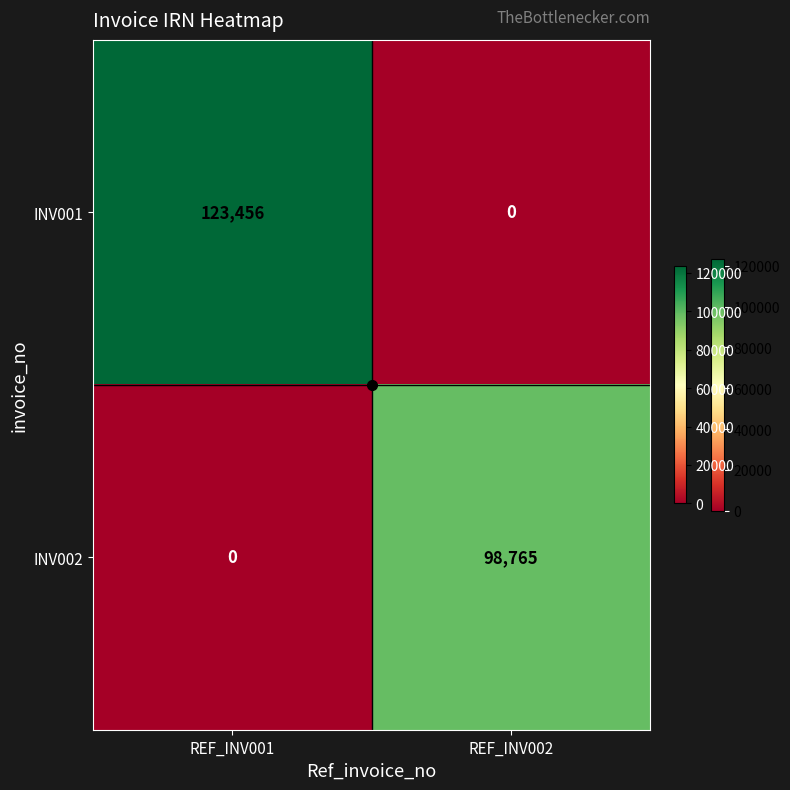

What is the total value across all series at REF_INV001?

123456